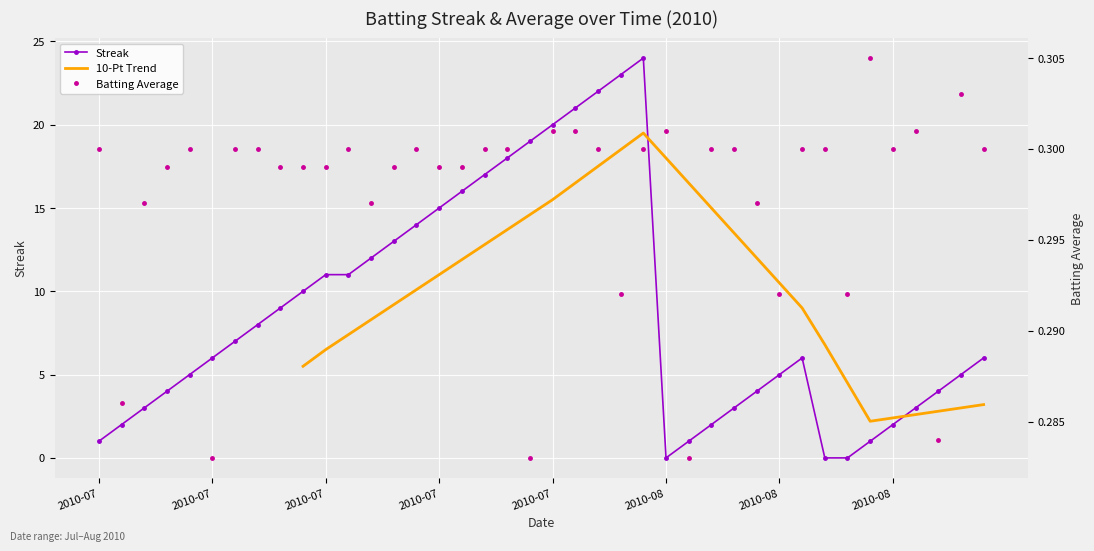

What is the total value across all series at 17?

30.1